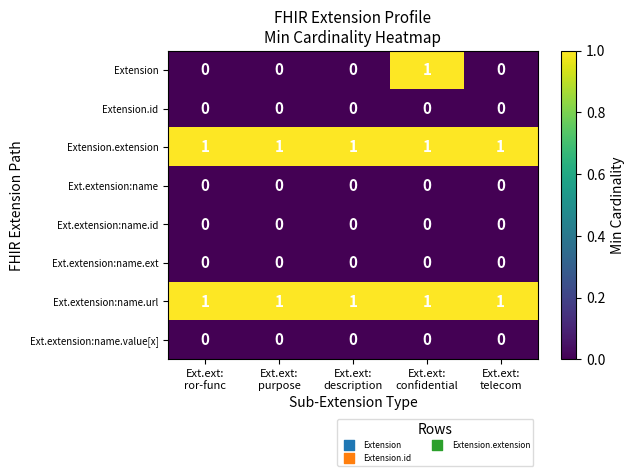

At how many categories does at least one series exceed 0?

5